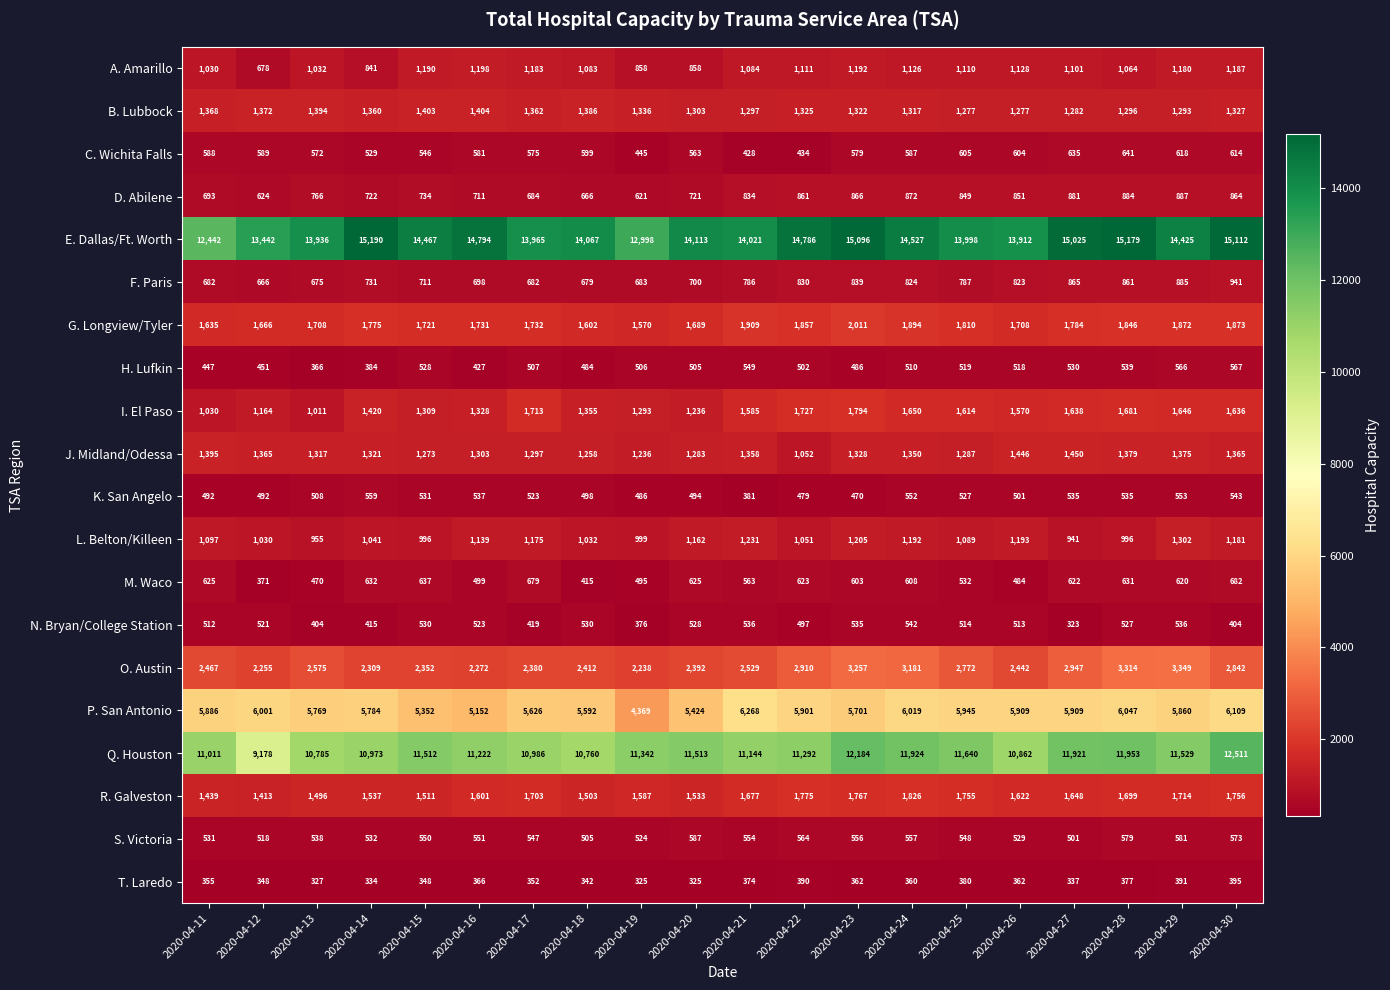

Where does the B. Lubbock series first go above 1327?

2020-04-11